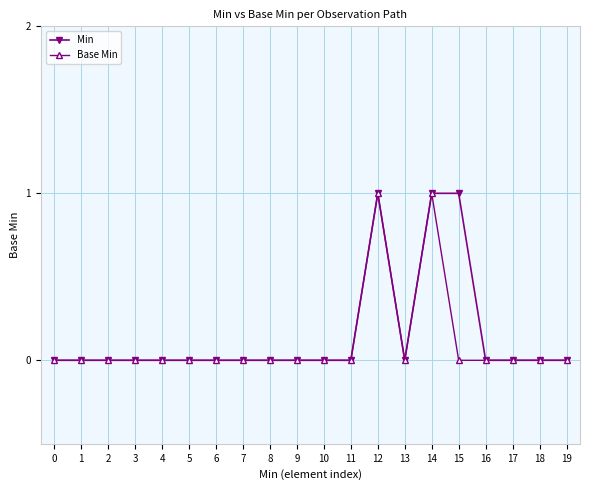

List the series in order of their overall mean, highest first.

Min, Base Min